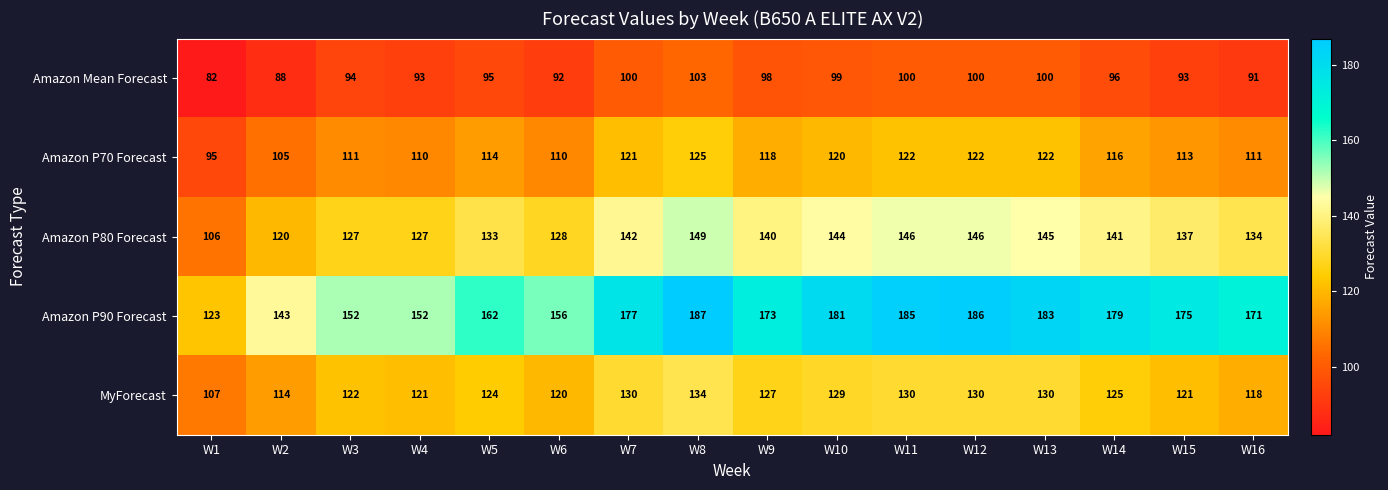

What is the maximum value shown in the chart?

187